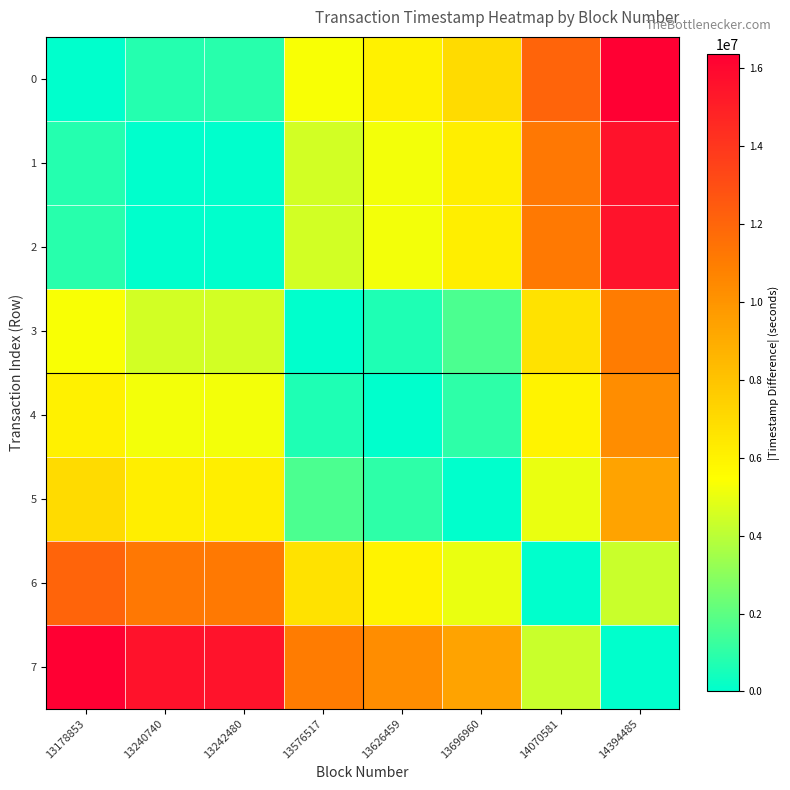

Which label corresponds to the smallest value in the chart?

13178853